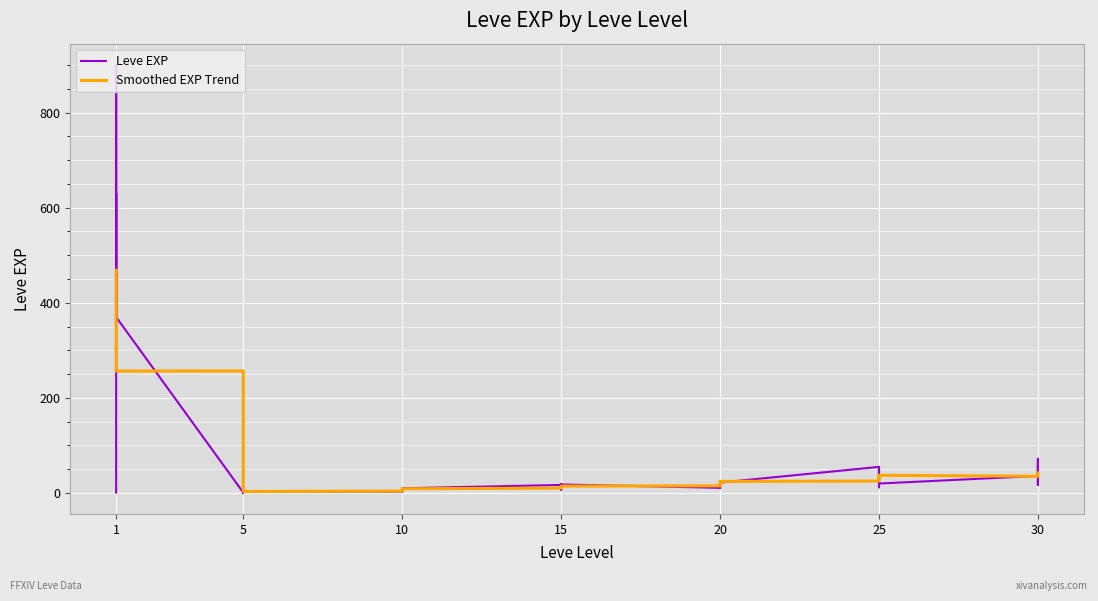

Does the chart display data point markers on the line(s)?

No